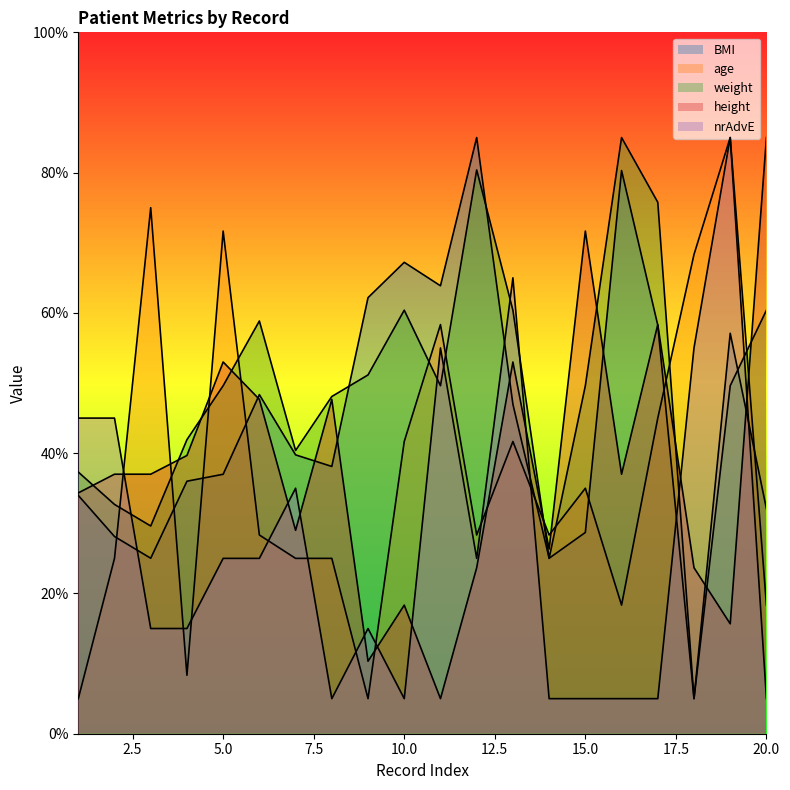

True or false: BMI and nrAdvE cross at least once.

True